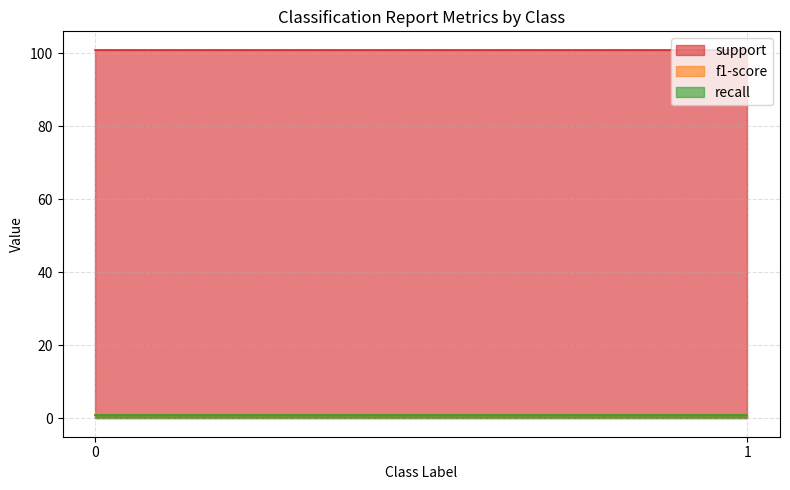

What is the average value of the support series?

101.0